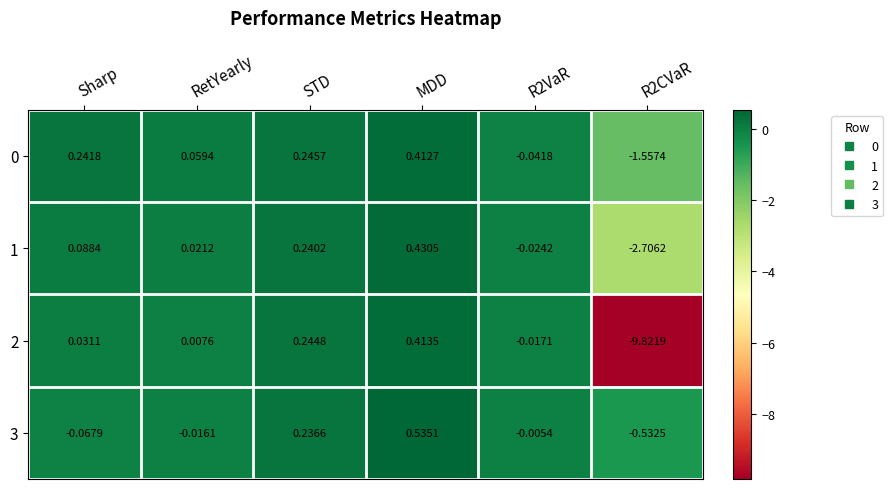

At which category is the sum across all series the highest?

MDD